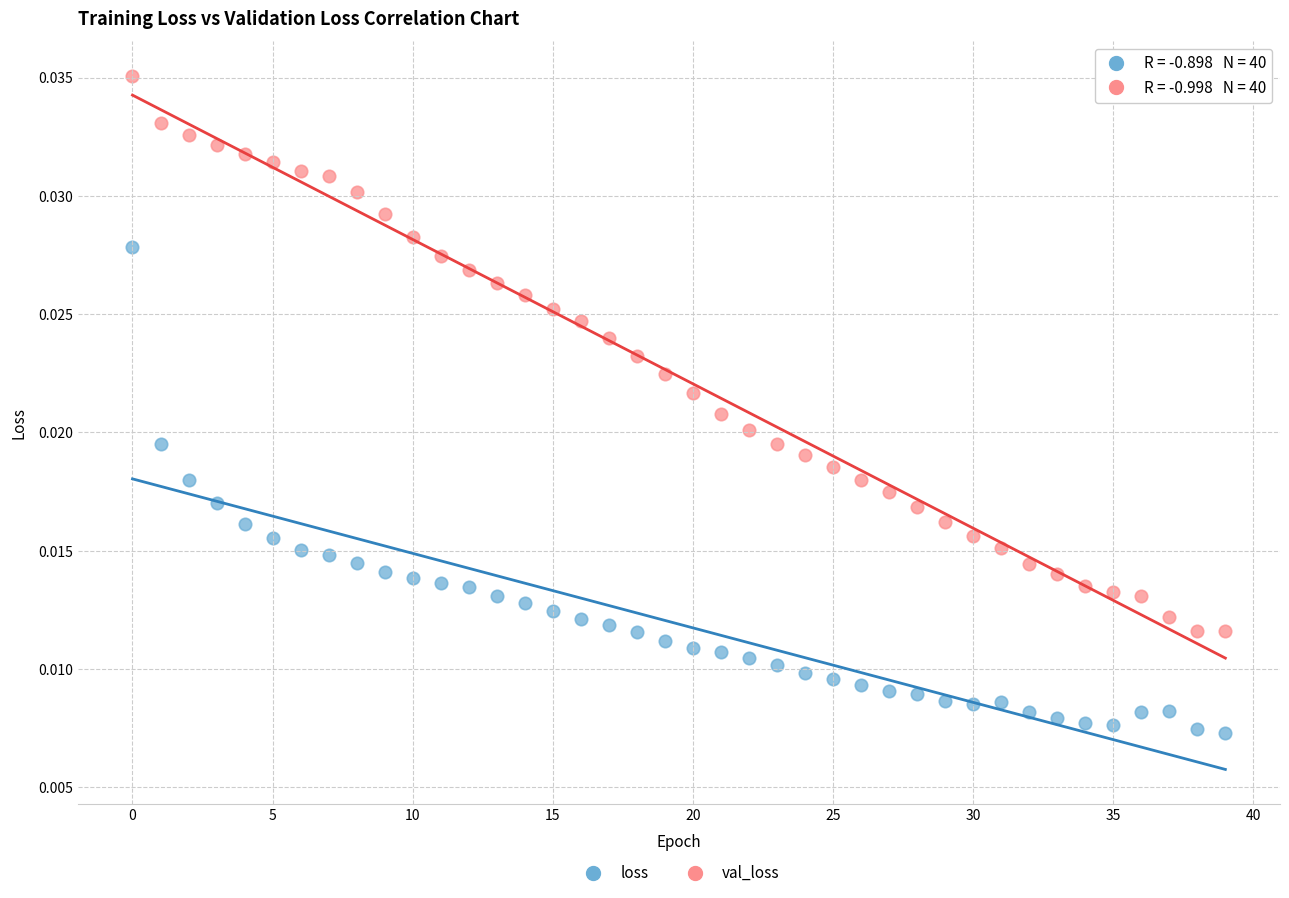

What are all the series names shown in the legend?

loss, val_loss